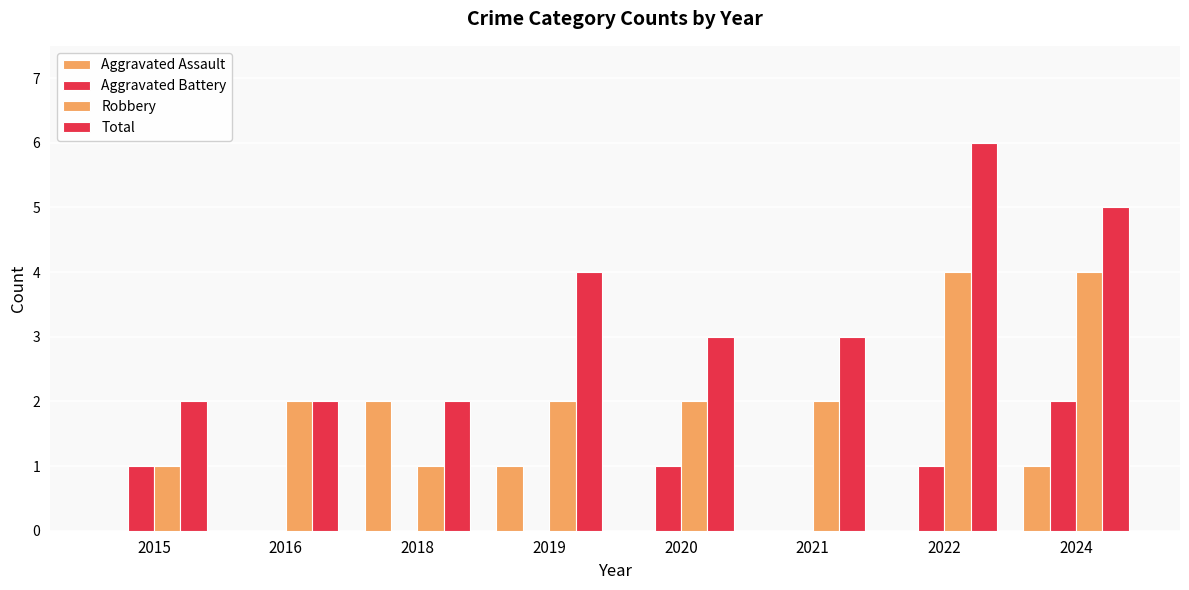

Count the number of data series in this chart.

4